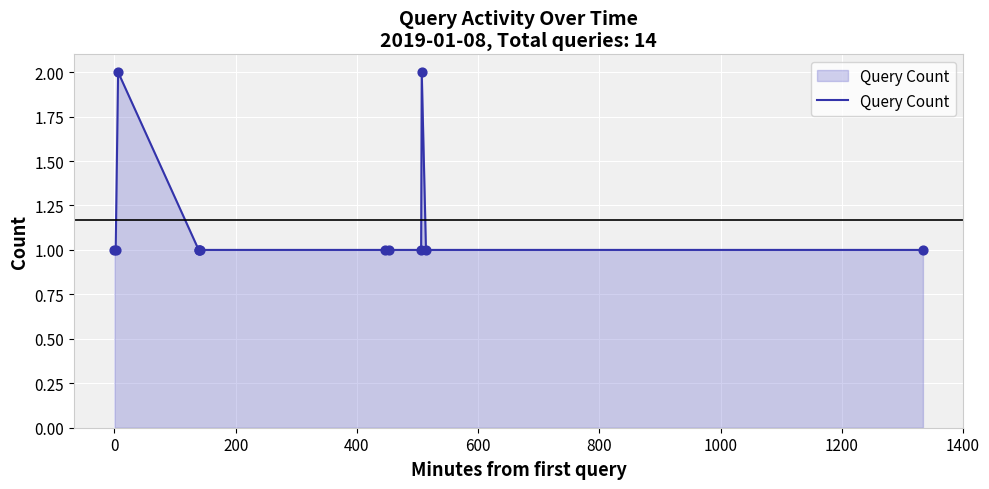

Is this an area chart (filled region under the line)?

Yes